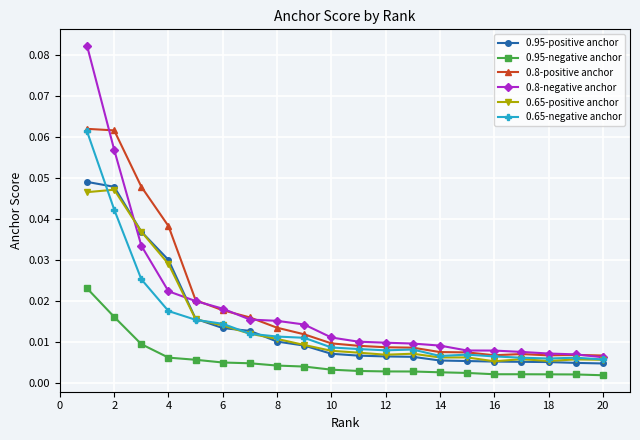

Which series has the largest range (max minus min)?

0.8-negative anchor